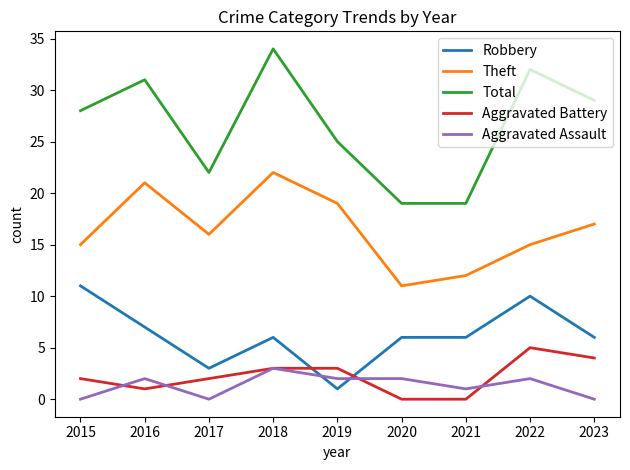

What is the sum of the Total values at 2019 and 2018?

59